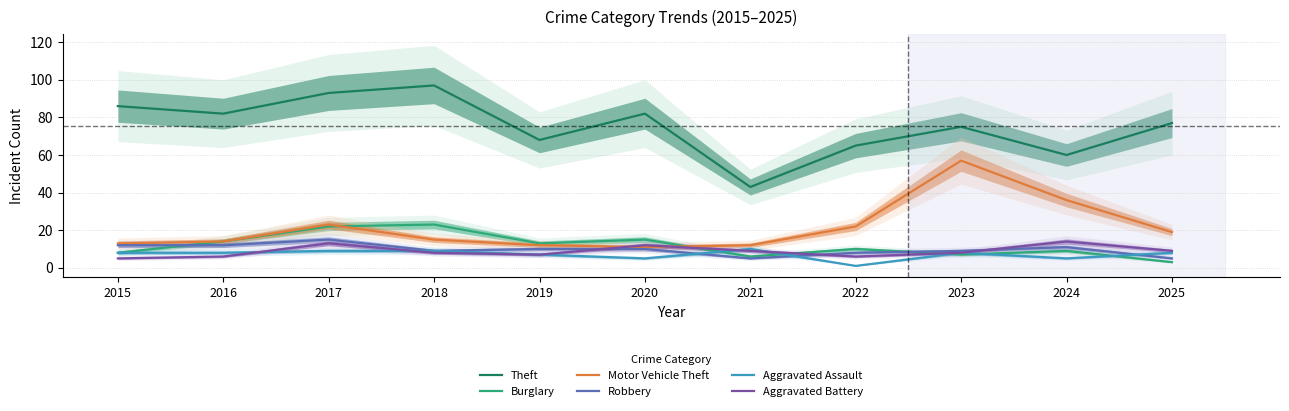

The Burglary series shows 34 at 2018. True or false?

False